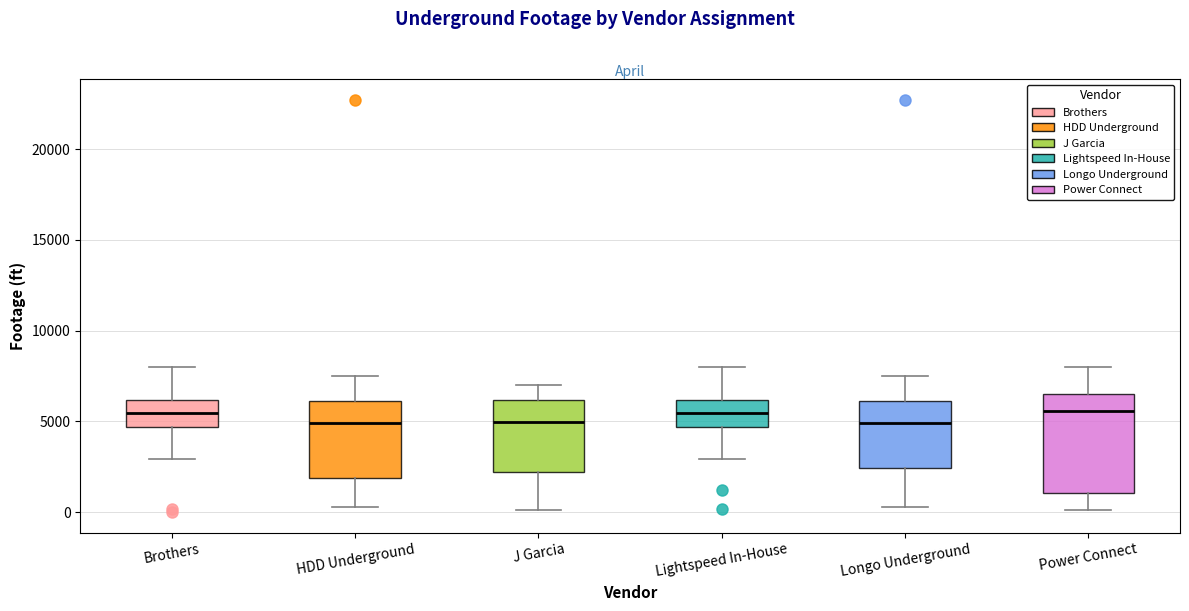

Reading left to right, read every box against the y-axis: the position of its median line, the range the box covers, and the ends of its whiskers. The values are not printed on the chart, so give them approximately, as read against the axis.

Brothers: median 5500, box 4500 to 6000, whiskers 3000 to 8000
HDD Underground: median 5000, box 2000 to 6000, whiskers 500 to 7500
J Garcia: median 5000, box 2000 to 6000, whiskers 0 to 7000
Lightspeed In-House: median 5500, box 4500 to 6000, whiskers 3000 to 8000
Longo Underground: median 5000, box 2500 to 6000, whiskers 500 to 7500
Power Connect: median 5500, box 1000 to 6500, whiskers 0 to 8000